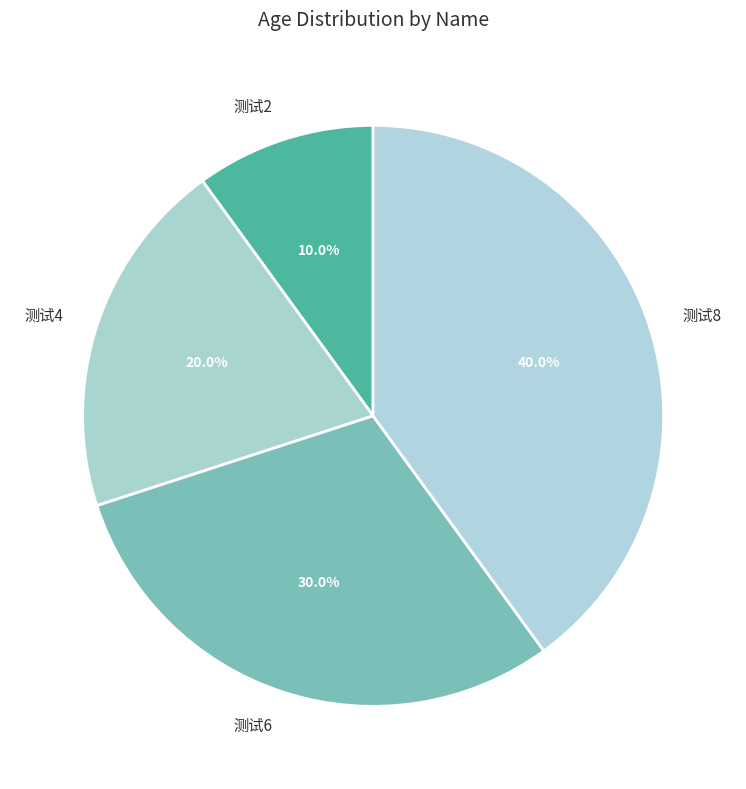

Rank the categories by value from highest to lowest.

测试8, 测试6, 测试4, 测试2